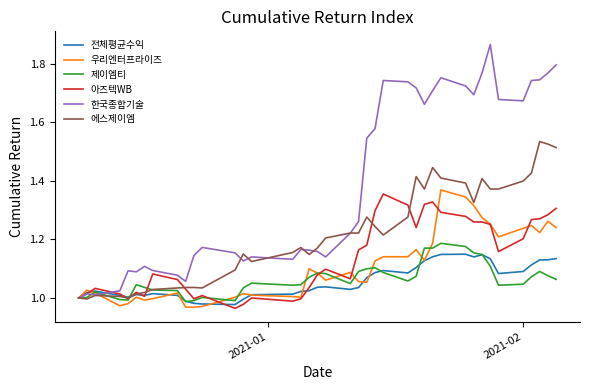

Which series has the largest total across all categories?

한국종합기술